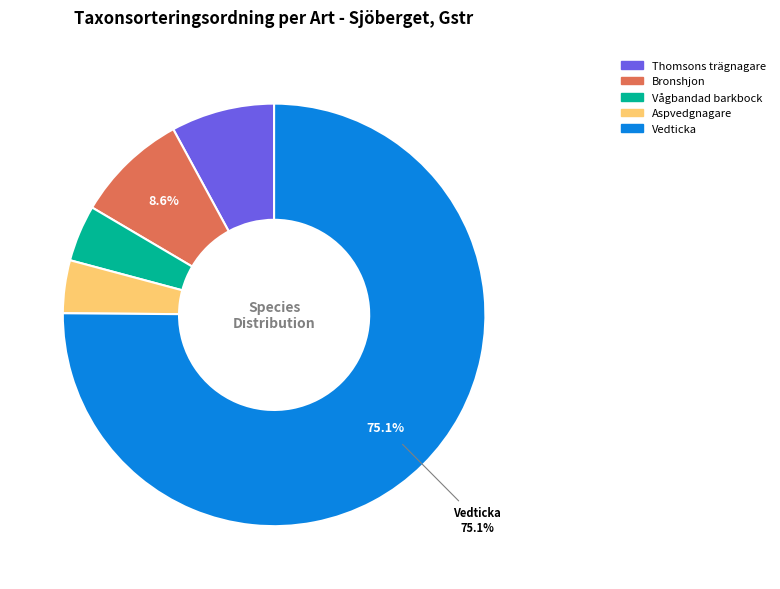

Does any single category account for the majority?

Yes